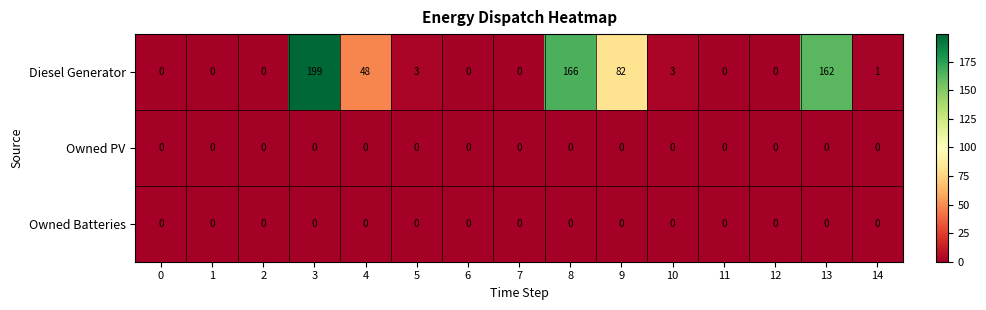

Which series has the largest total across all categories?

Diesel Generator